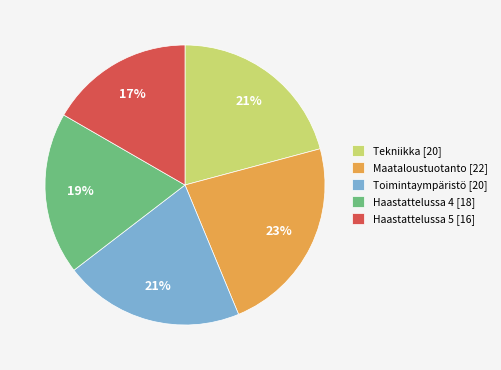

To the nearest percent, what is the average slice percentage?

20%